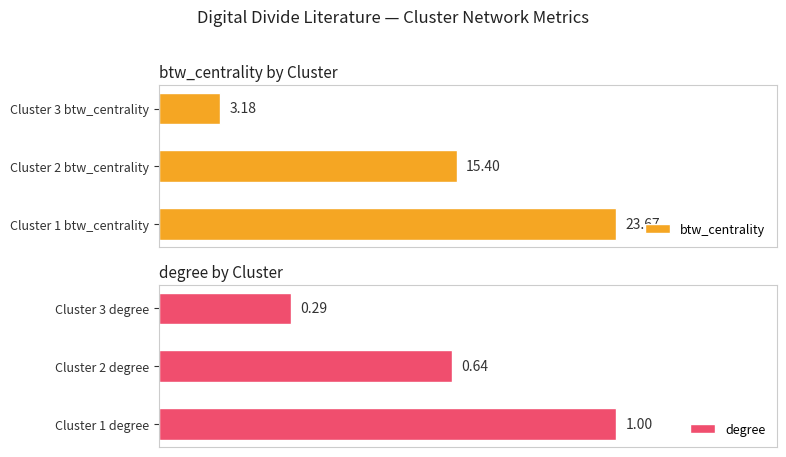

Which series has the largest total across all categories?

btw_centrality